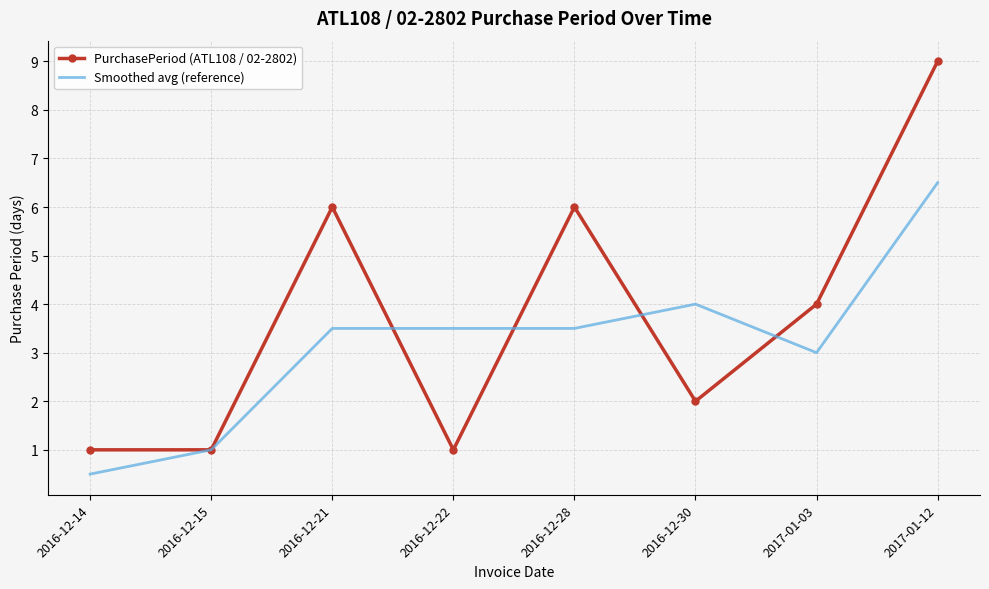

What is the approximate value of Smoothed avg (reference) at 2016-12-21?

3.5